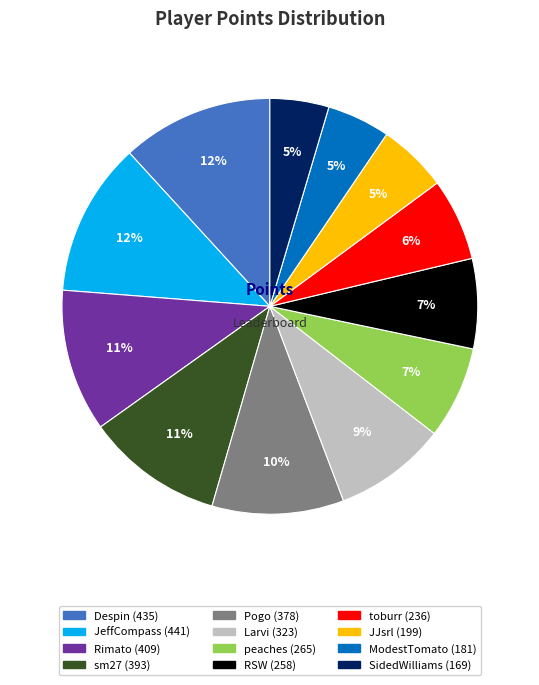

To the nearest percent, what is the difference between the SidedWilliams and Despin slice percentages?

7%